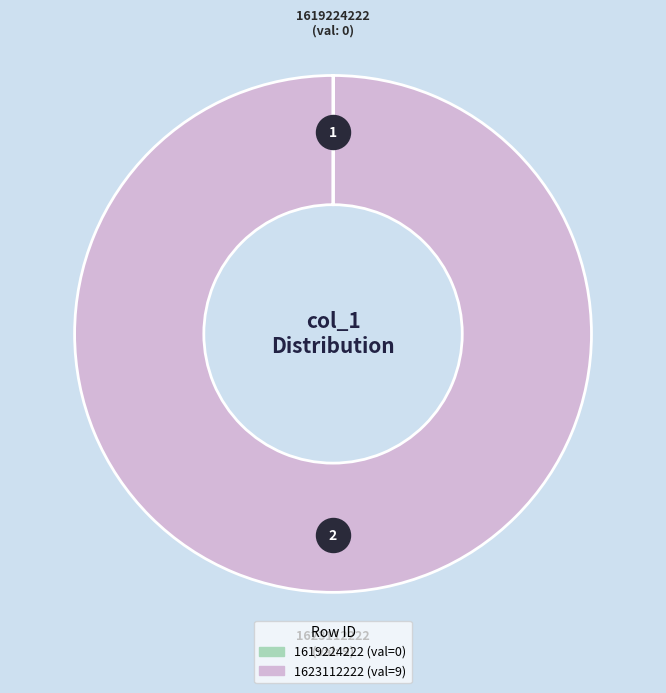

The 1619224222 slice represents 0% of the pie. True or false?

True